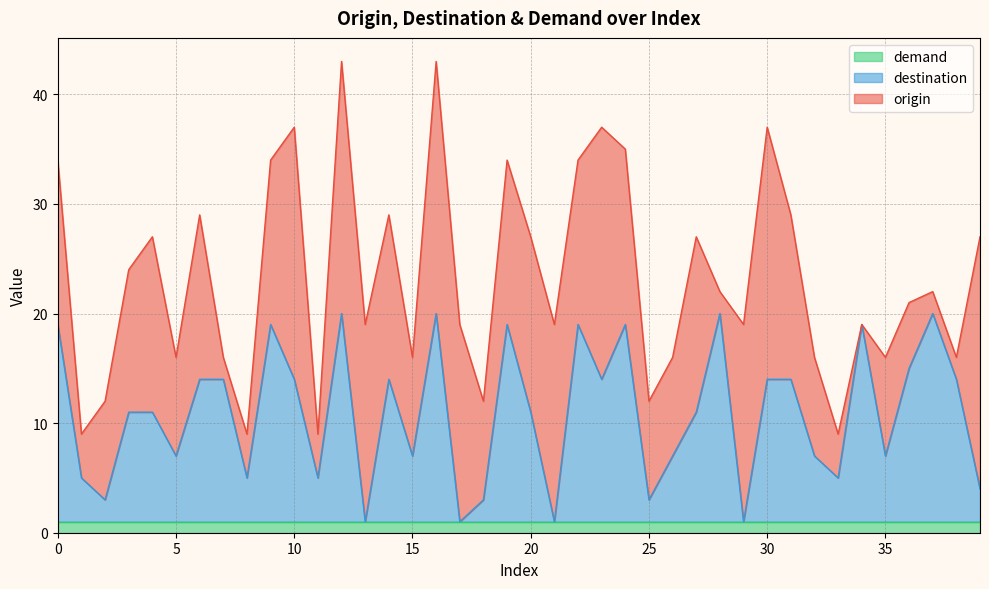

What is the difference between the maximum and minimum values in the destination series?

19